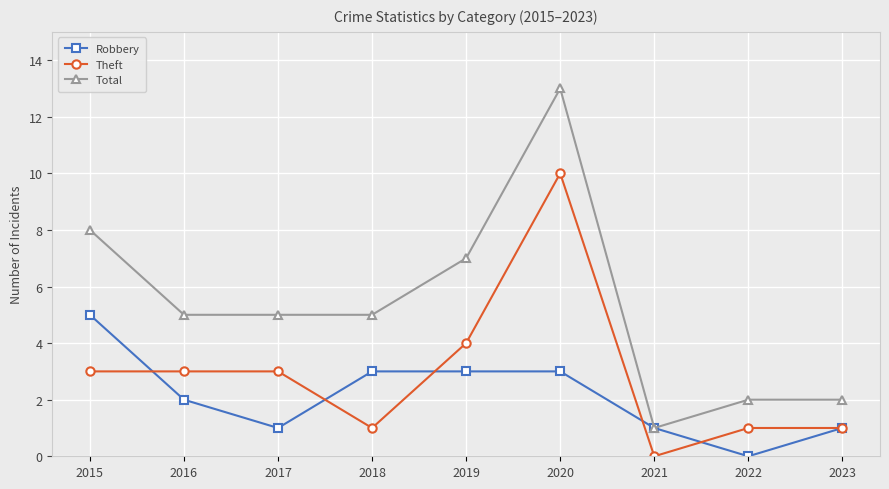

Rank the series by their maximum value, from highest to lowest.

Total, Theft, Robbery